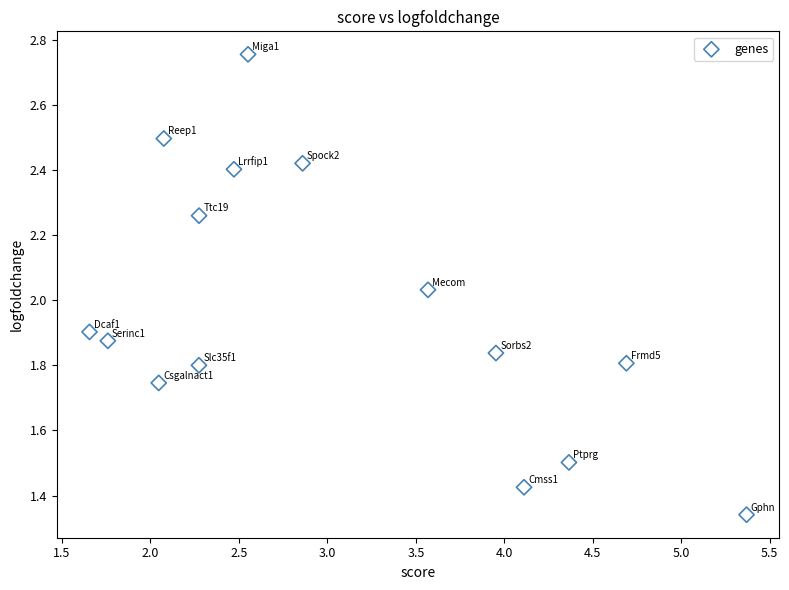

What is the range of X values (max minus min)?

3.7